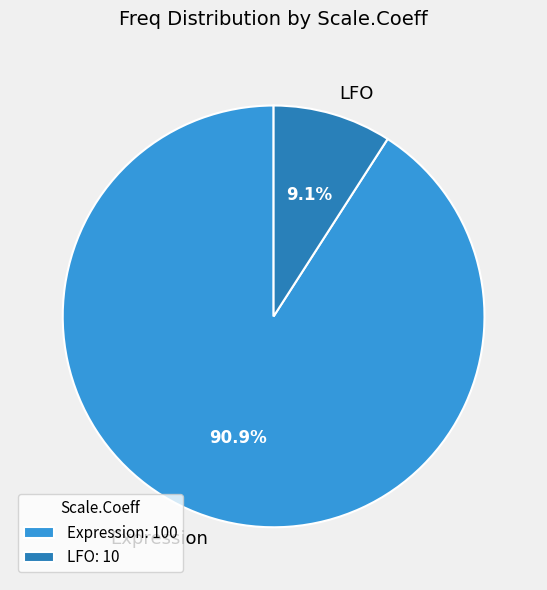

What is the ratio of the value at Expression to the value at LFO?

10.0